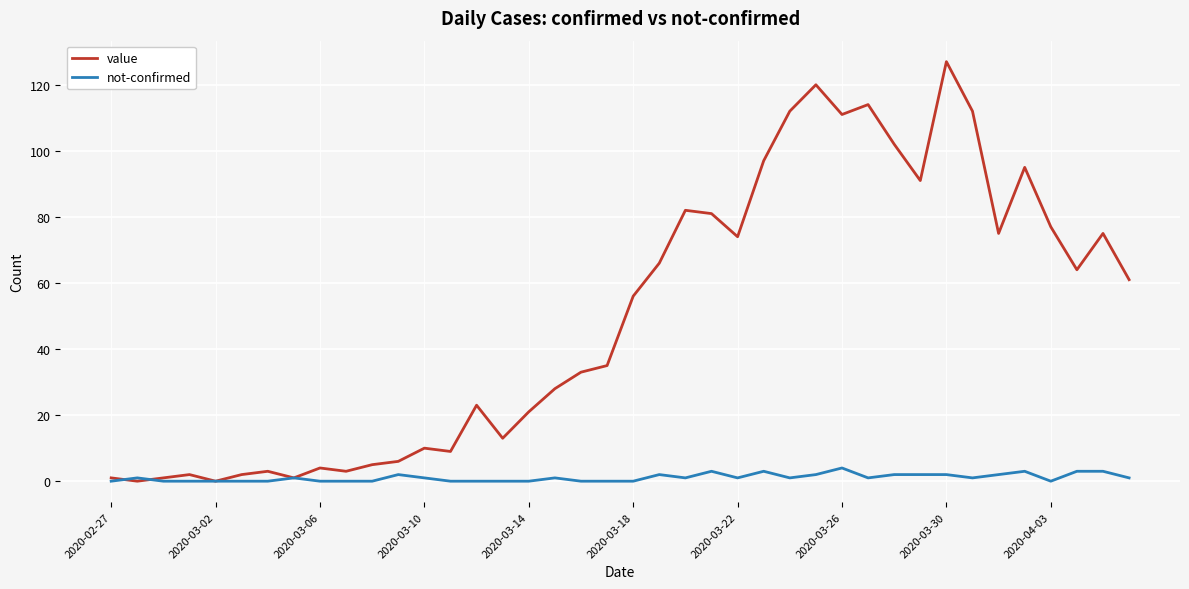

Which series has the largest total across all categories?

value